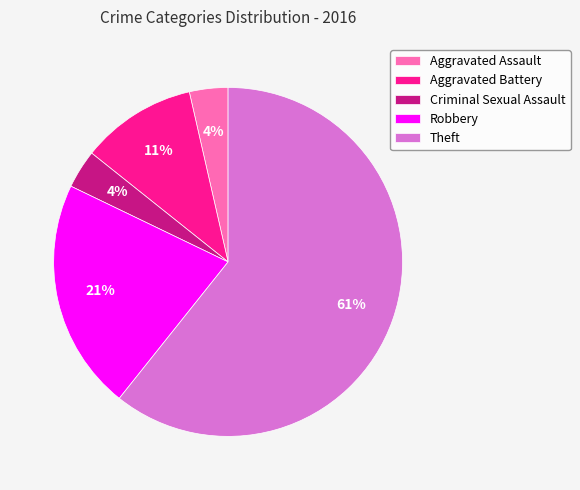

How many slices are in this pie chart?

5